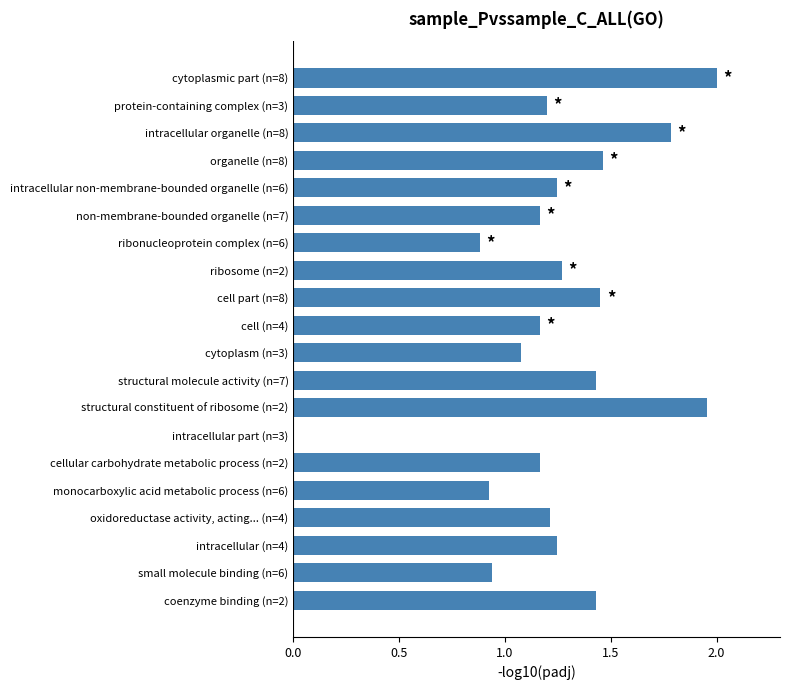

What is the sum of all values?

25.0